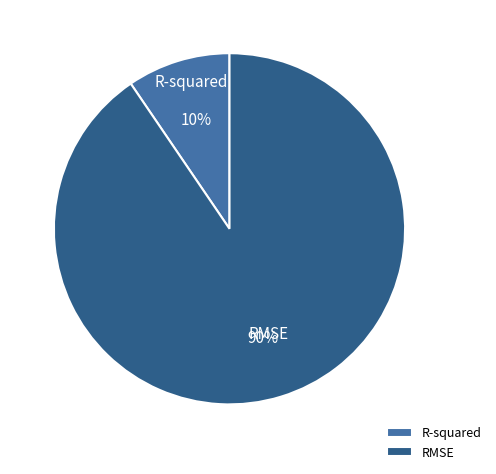

Count the number of slices in the pie.

2